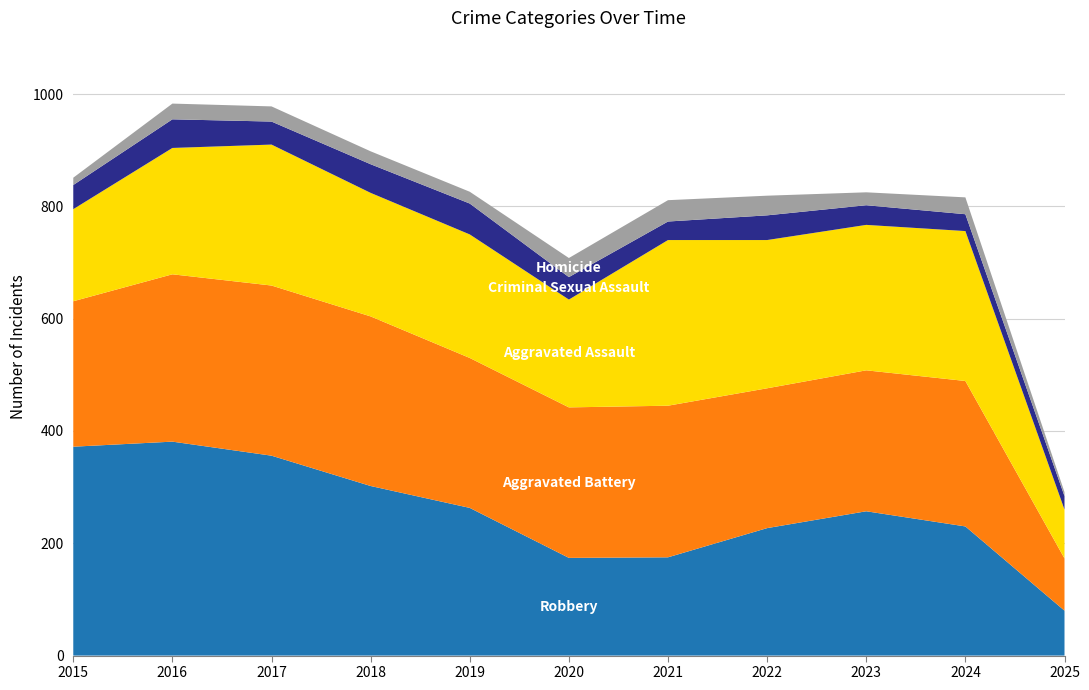

Reading left to right, what are all the values shown in this chart?

Robbery: 372	381	356	302	263	174	175	227	257	230	80
Aggravated Battery: 259	298	303	302	267	268	270	249	251	259	93
Aggravated Assault: 164	225	251	220	220	192	295	264	259	267	87
Criminal Sexual Assault: 43	51	41	51	55	40	33	44	35	30	24
Homicide: 13	28	27	23	21	34	38	35	23	30	7